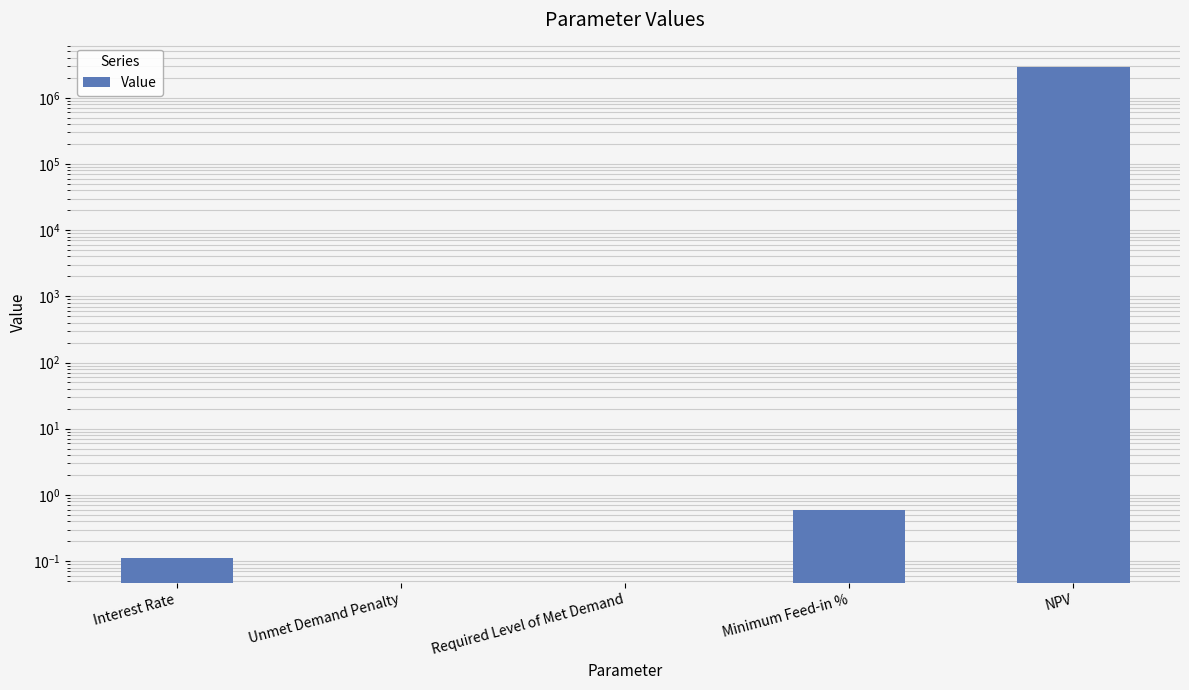

At which label is the value closest to 1446595?

Minimum Feed-in %